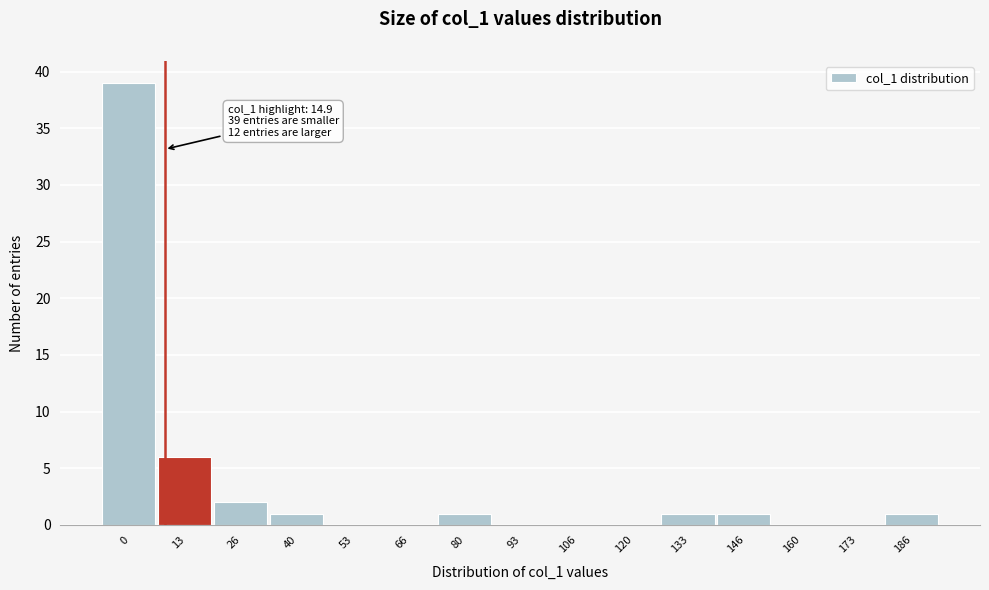

Reading right to left, what are all the values shown in this chart?

186=1	173=0	160=0	146=1	133=1	120=0	106=0	93=0	80=1	66=0	53=0	40=1	26=2	13=6	0=39